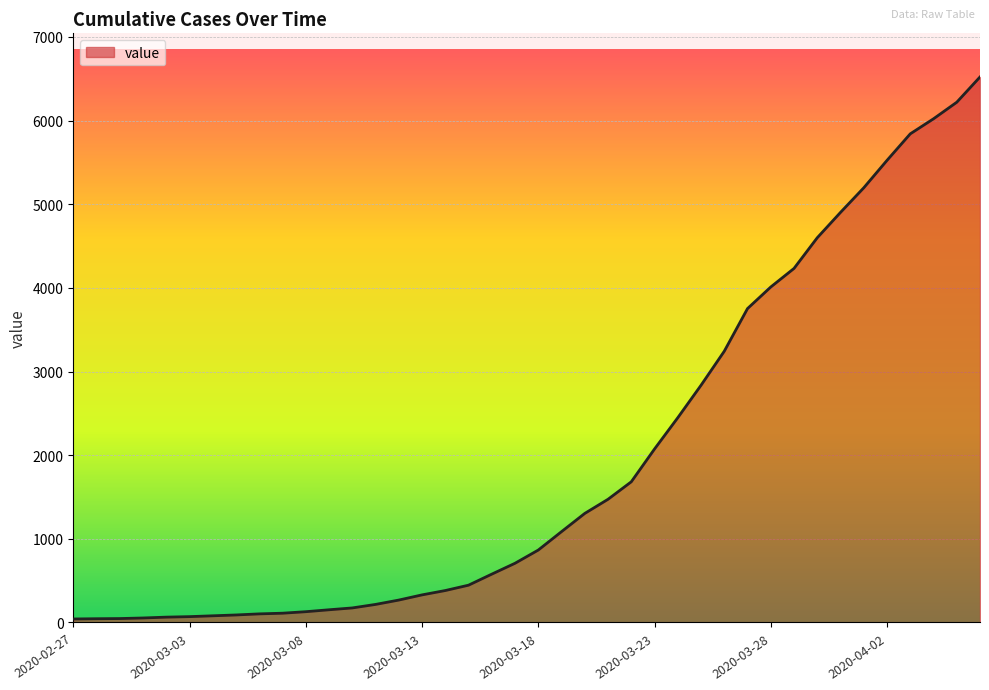

What is the greatest value displayed?

6522